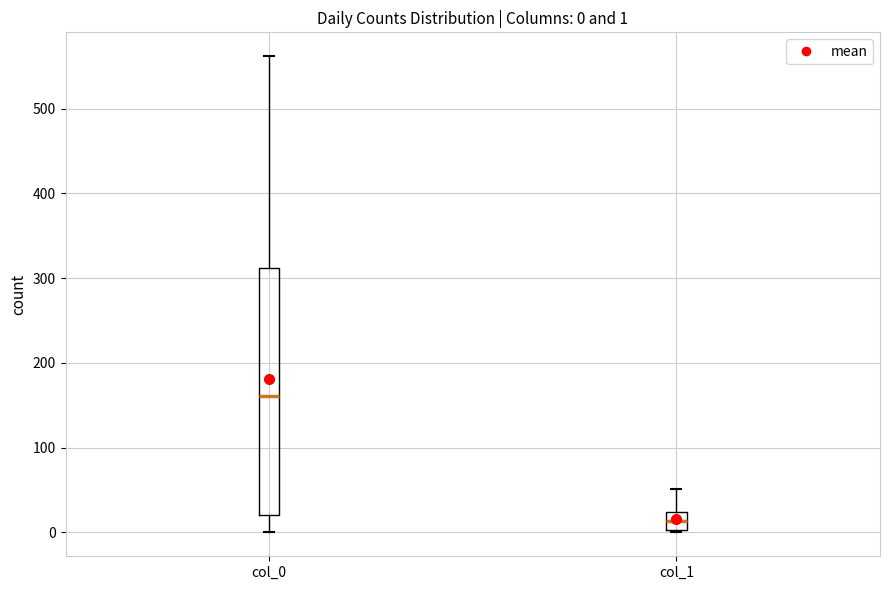

Comparing the boxes themselves (not the whiskers), which one is the tallest?

col_0